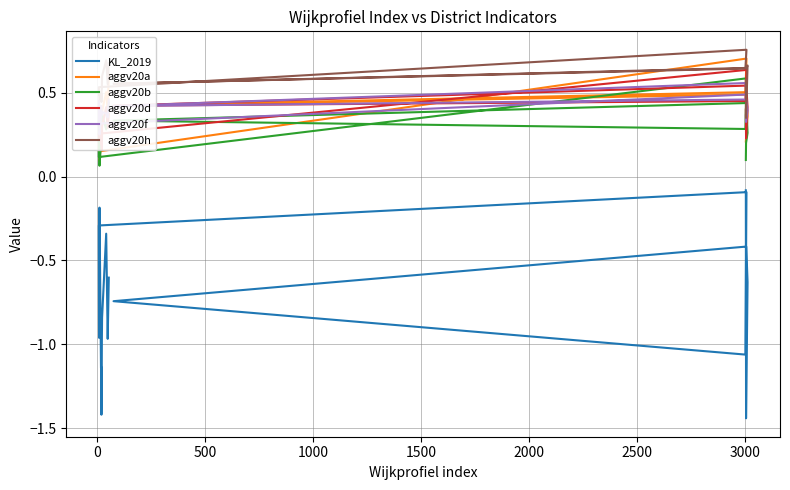

Does the chart have visible grid lines?

Yes